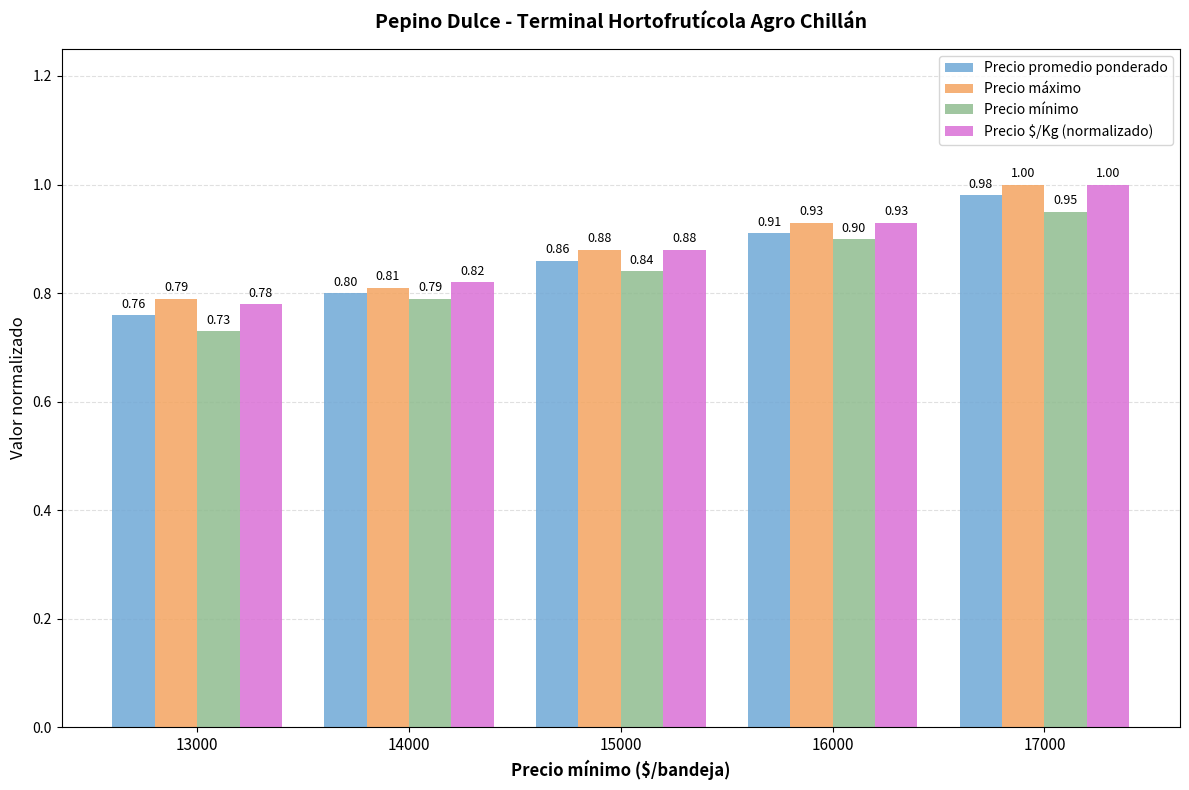

What is the sum of all Precio promedio ponderado values?

4.3